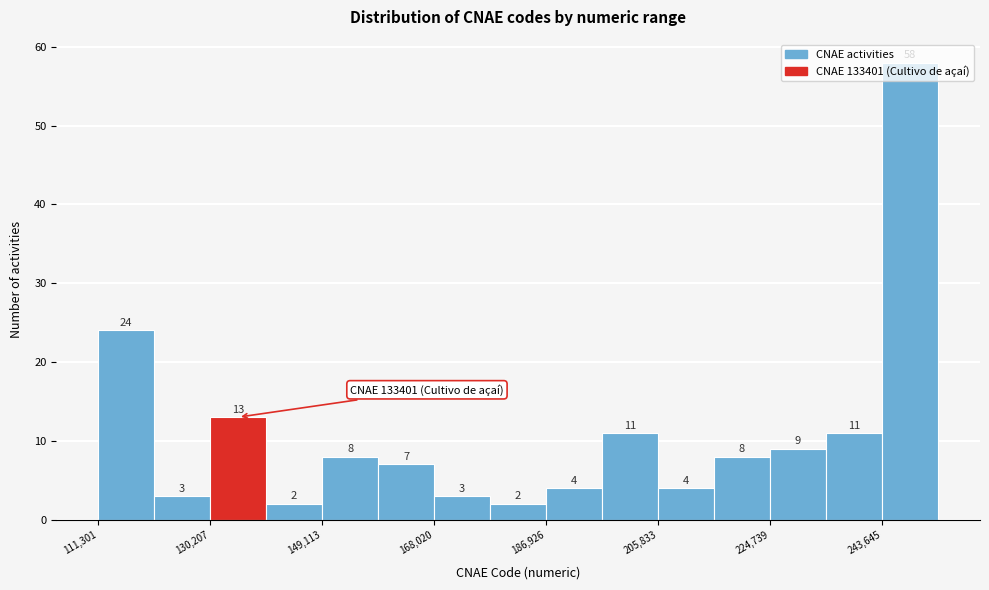

Reading left to right, transcribe this chart: for each bar, give the range it covers on the x-axis and its height. The bar edges are not printed on the chart, so give them approximately, as read against the axis.

112000 to 120000: 24
120000 to 130000: 3
130000 to 140000: 13
140000 to 150000: 2
150000 to 158000: 8
158000 to 168000: 7
168000 to 178000: 3
178000 to 186000: 2
186000 to 196000: 4
196000 to 206000: 11
206000 to 216000: 4
216000 to 224000: 8
224000 to 234000: 9
234000 to 244000: 11
244000 to 254000: 58